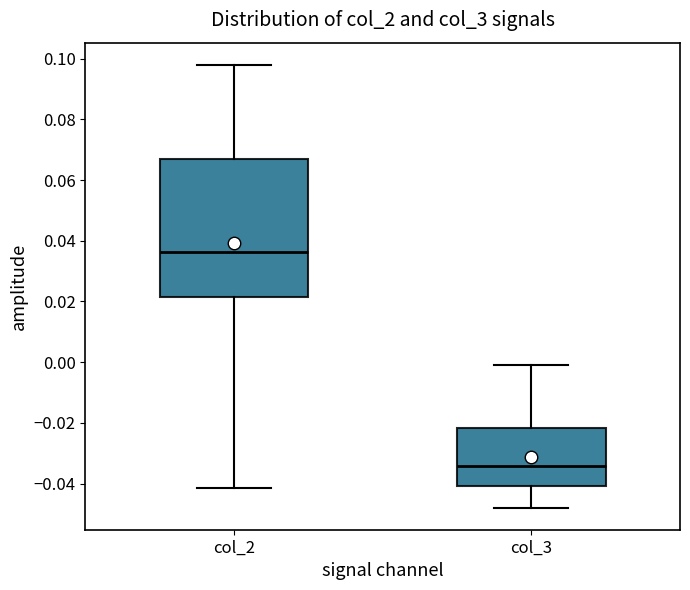

Which box is the tallest, from its lower edge to its upper edge?

col_2